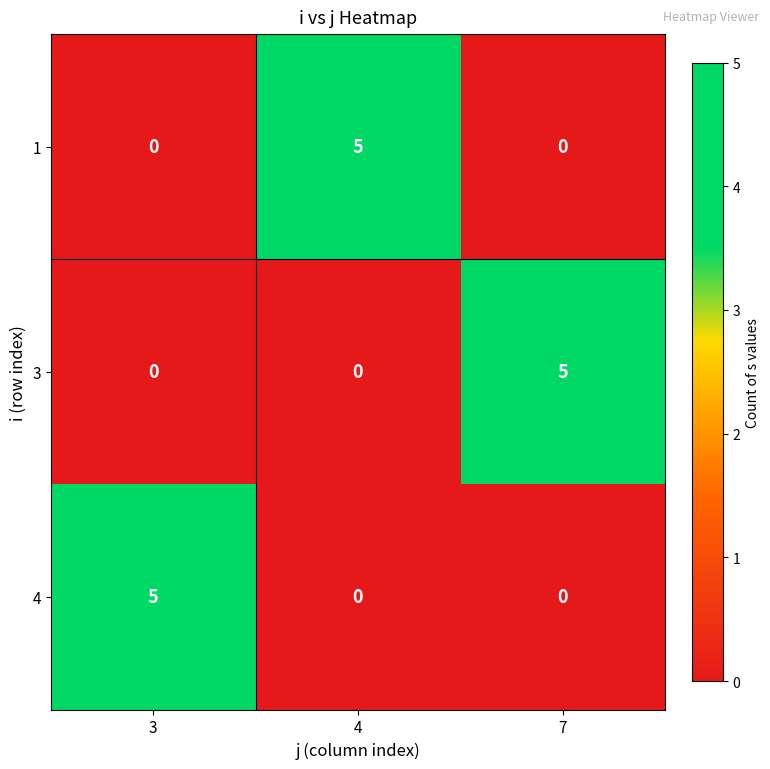

Count the 4 values in the range 0 to 5.

3